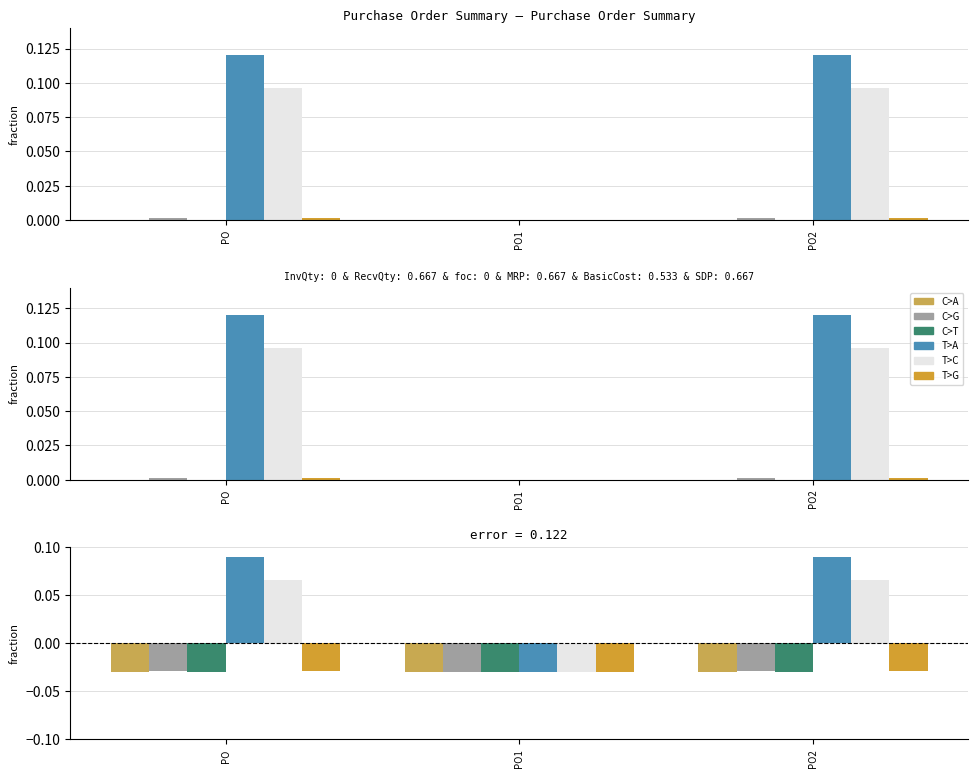

True or false: BasicCost has a value of 0.1 at PO2.

True